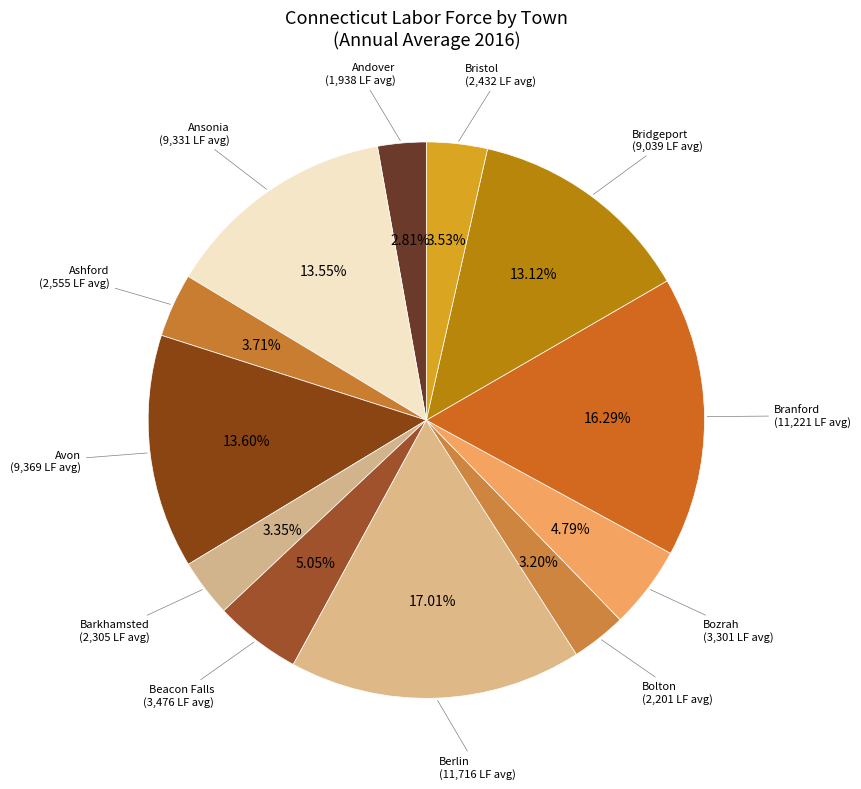

Which has a higher value, Beacon Falls or Bristol?

Beacon Falls